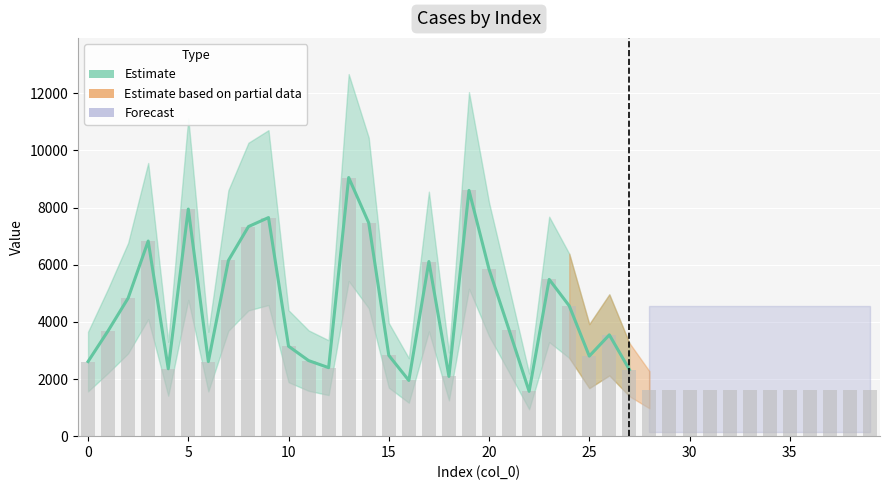

What is the ratio of the value at 39 to the value at 10?

0.5